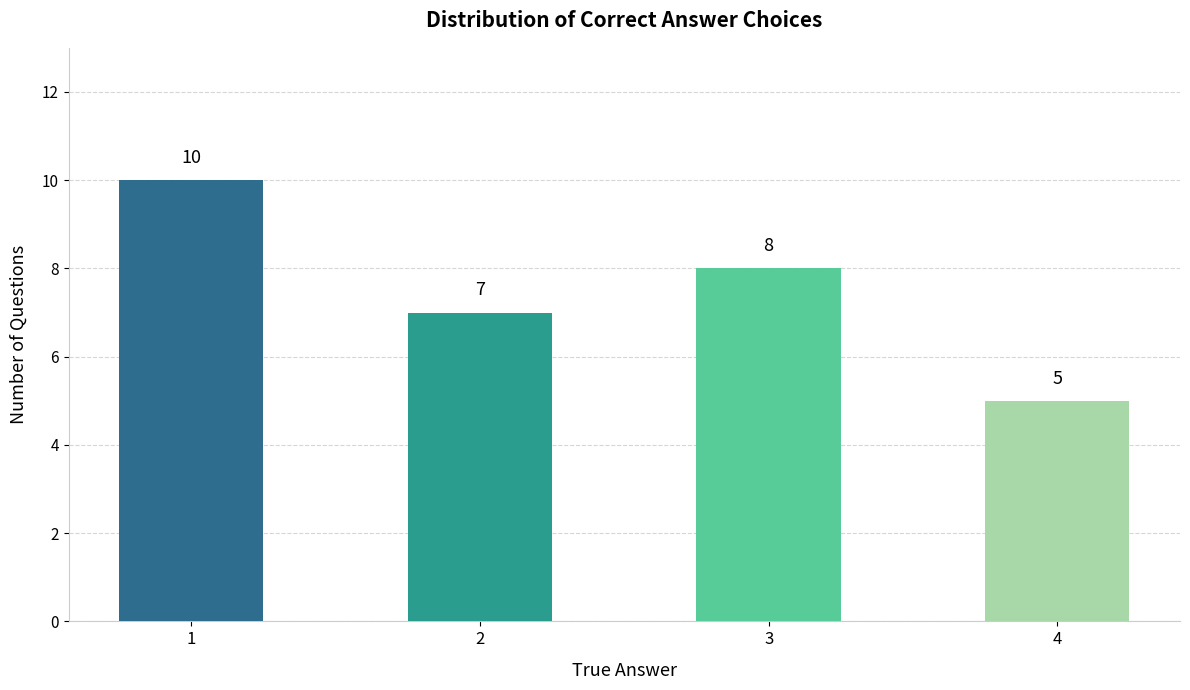

Reading right to left, transcribe all the data shown in this chart.

4=5	3=8	2=7	1=10